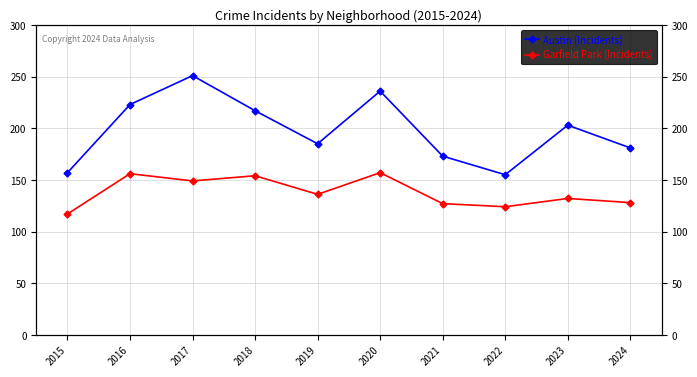

Rank the series by their average value, from lowest to highest.

Garfield Park (Incidents), Austin (Incidents)